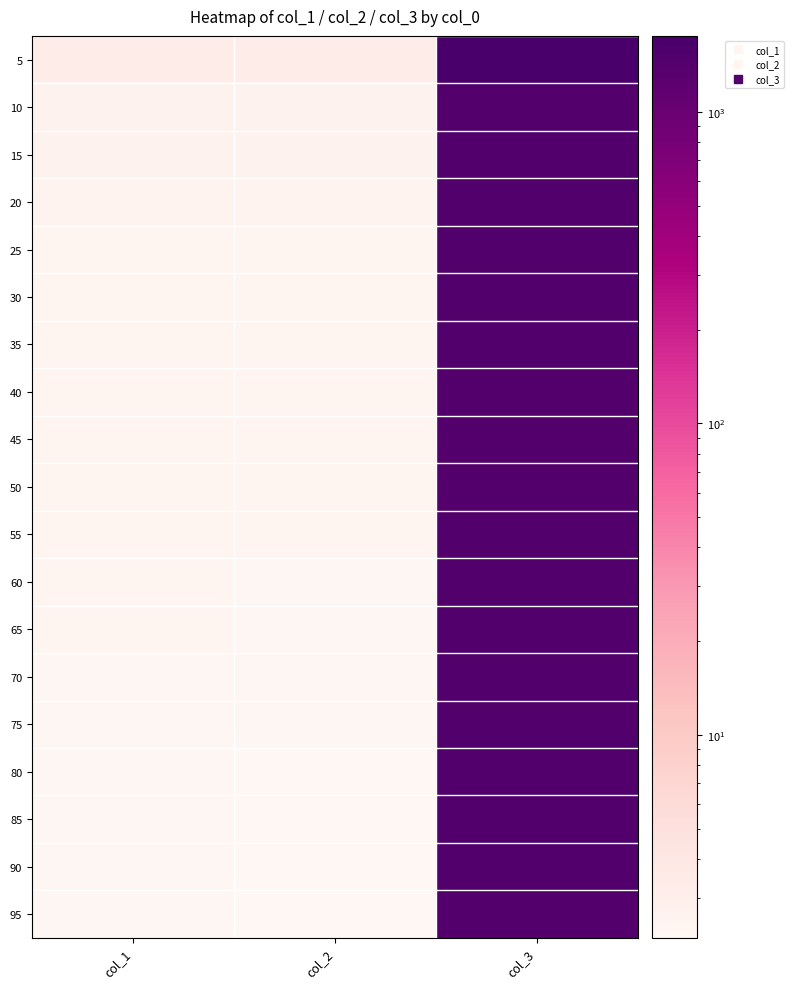

What is the total value across all series at col_3?

28095.7